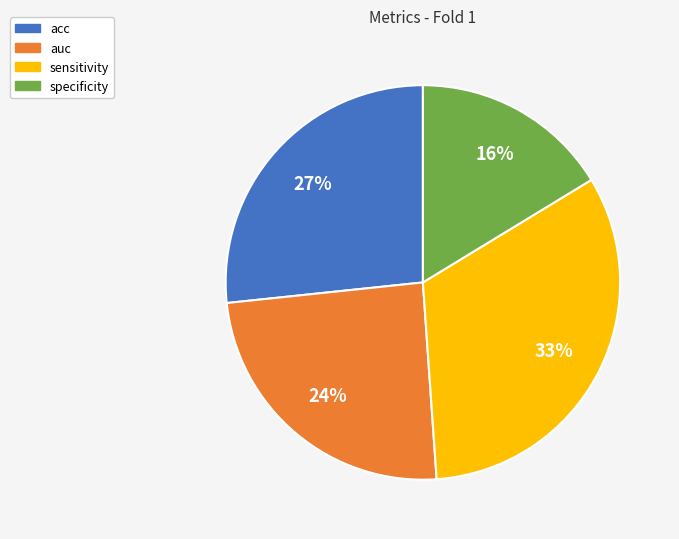

Is it true that auc is 36% of the pie?

False